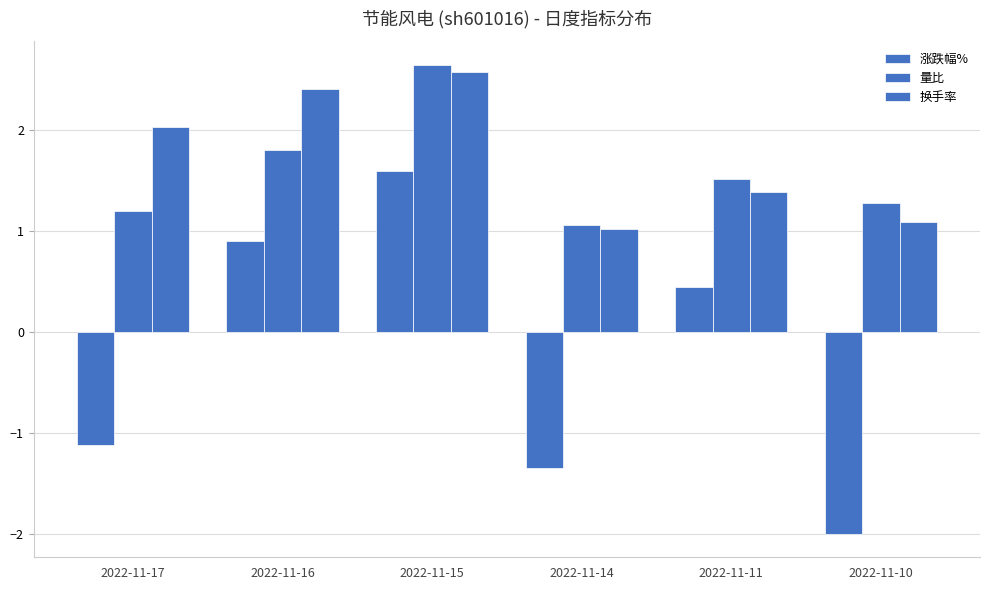

How many distinct data groups are displayed?

3